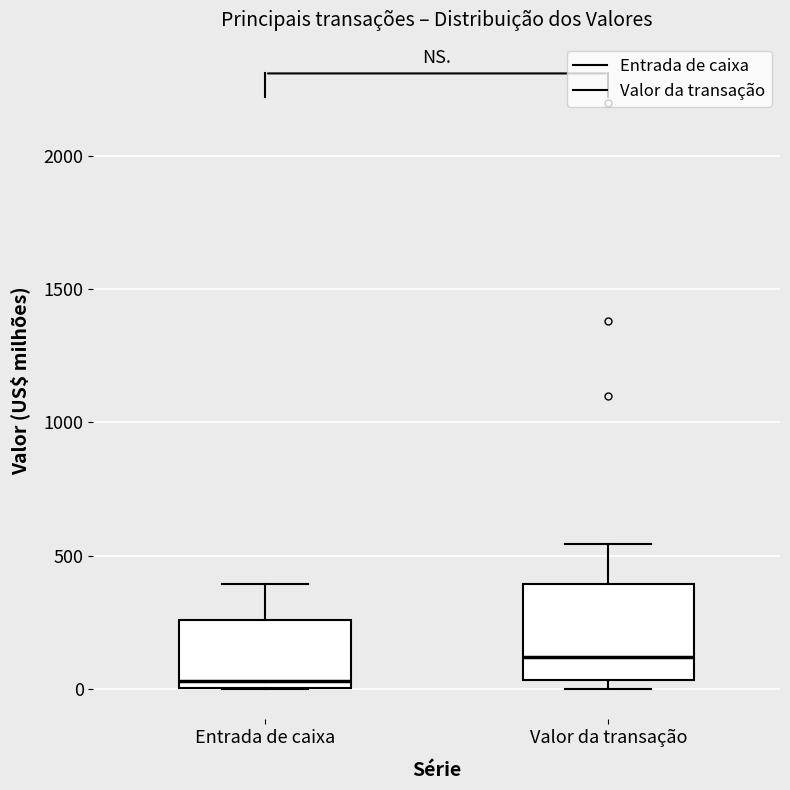

Which box's median line is the lowest?

Entrada de caixa